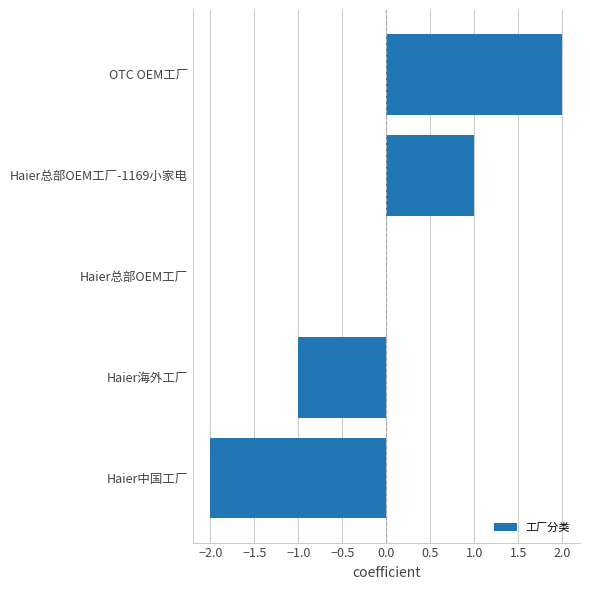

Which category has the highest value across all series?

OTC OEM工厂